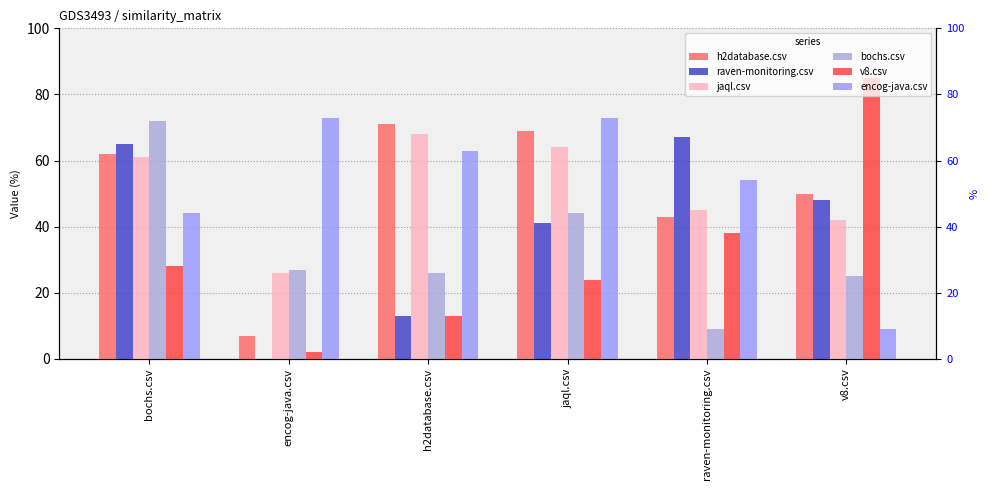

What are all the series names shown in the legend?

h2database.csv, raven-monitoring.csv, jaql.csv, bochs.csv, v8.csv, encog-java.csv